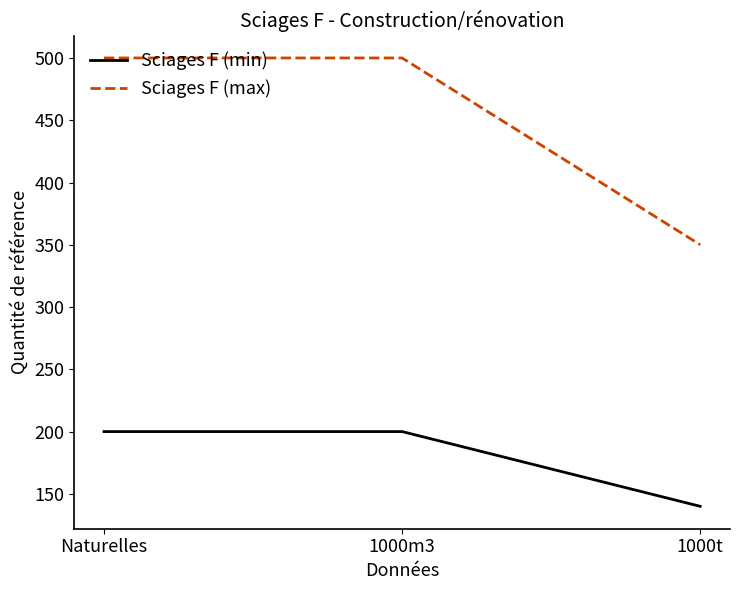

Reading left to right, extract all data points from this chart.

Sciages F (min): 200	200	140
Sciages F (max): 500	500	350